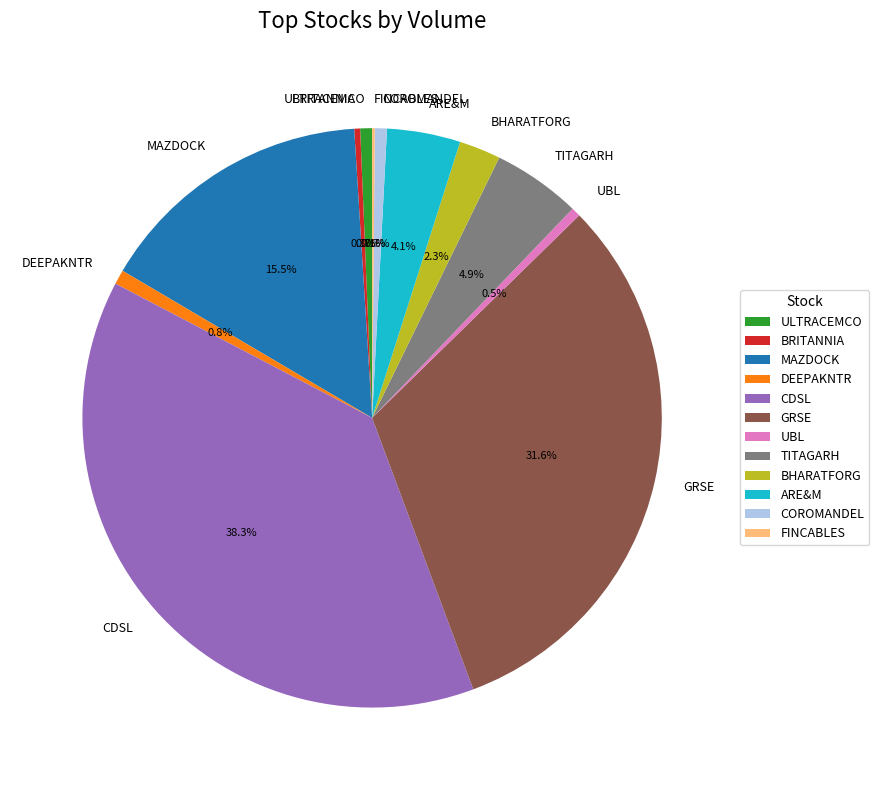

How much of the chart is everything except UBL?

99.5%